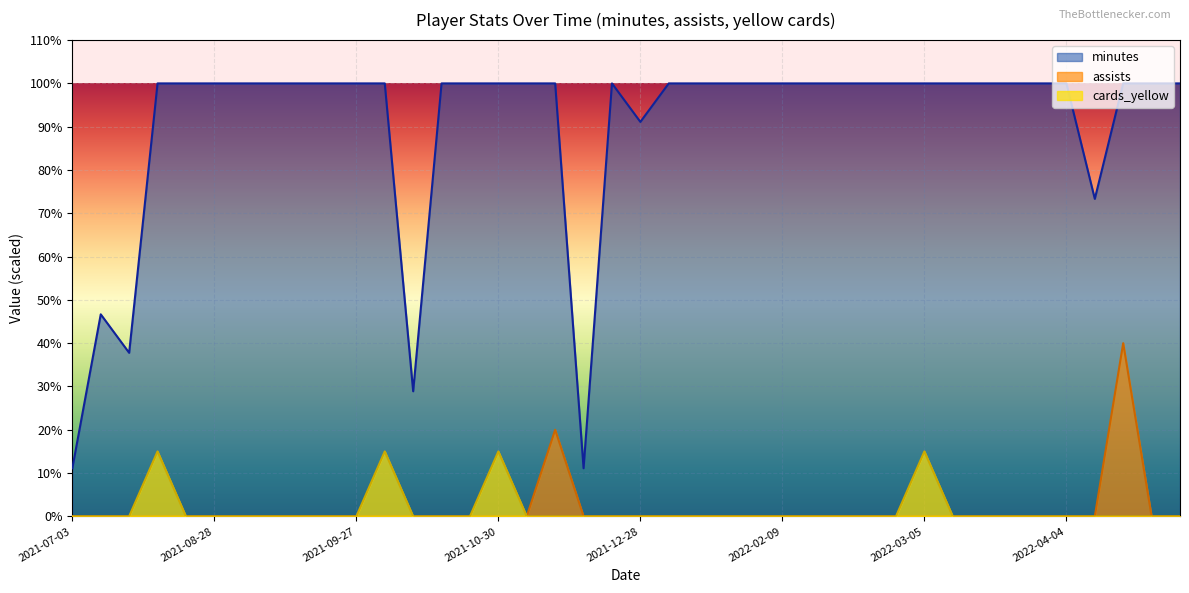

True or false: minutes has more than 0 interior local peaks.

True